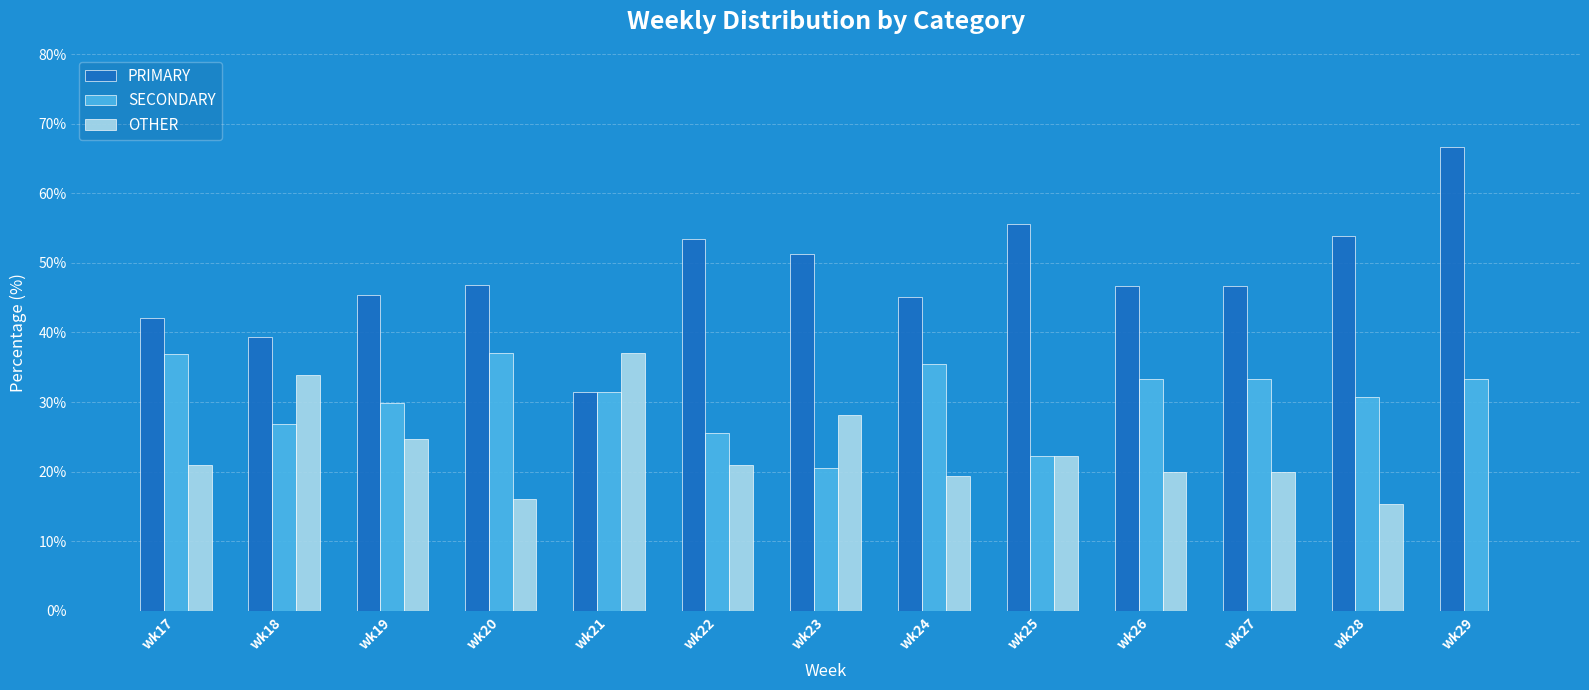

What is the total value across all series at wk26?

100.0